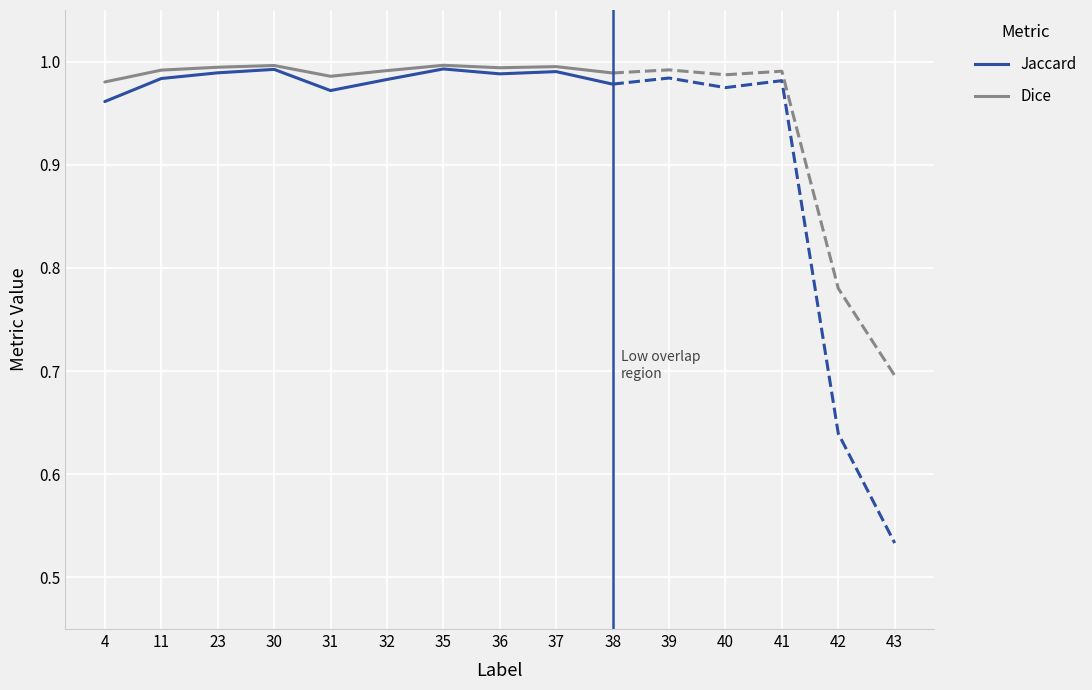

Which series has the largest total across all categories?

Dice